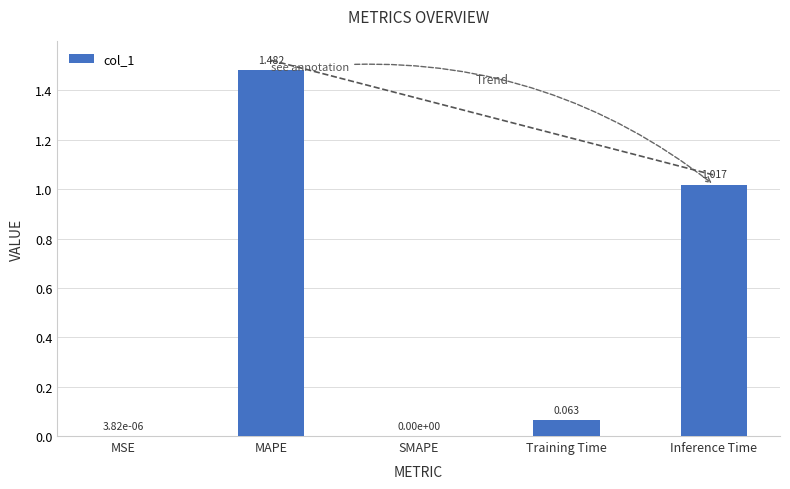

Which label corresponds to the largest value in the chart?

MAPE